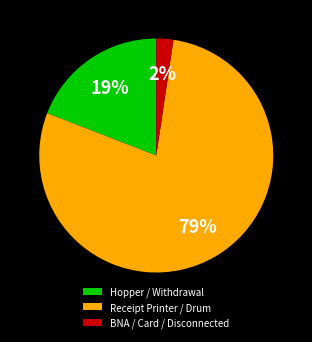

True or false: Receipt Printer / Drum accounts for 79% of the total.

True